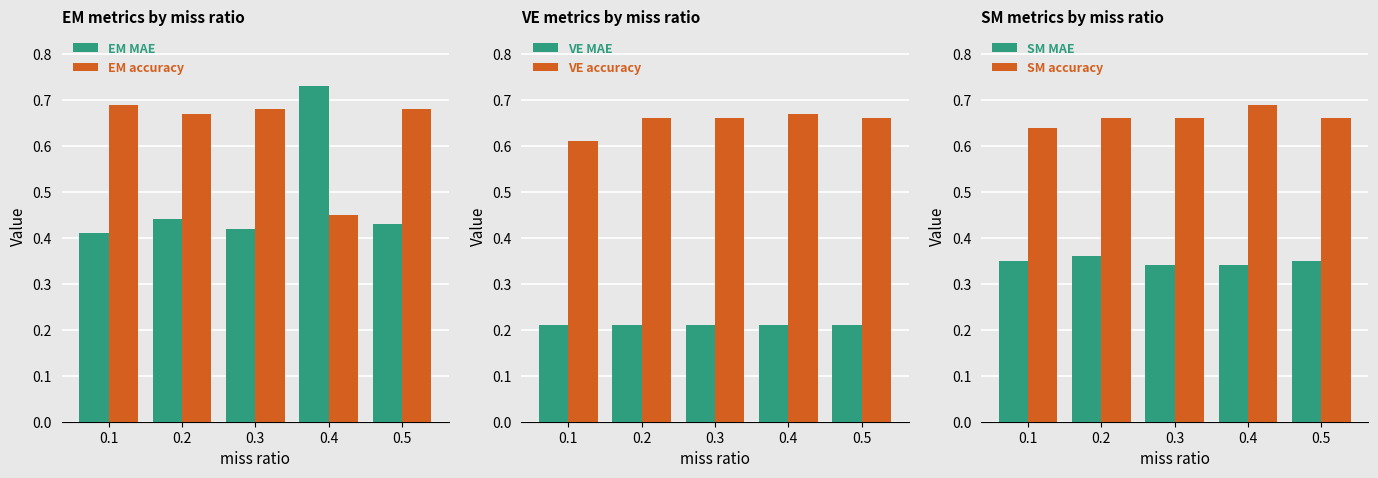

What is the total value across all series at 0.4?

3.1